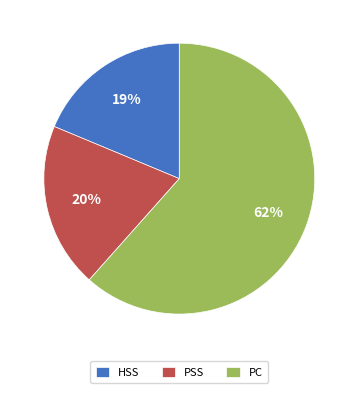

How many segments does this pie chart have?

3